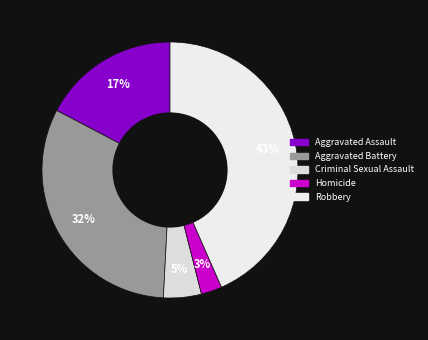

Which category has the smallest portion of the pie?

Homicide